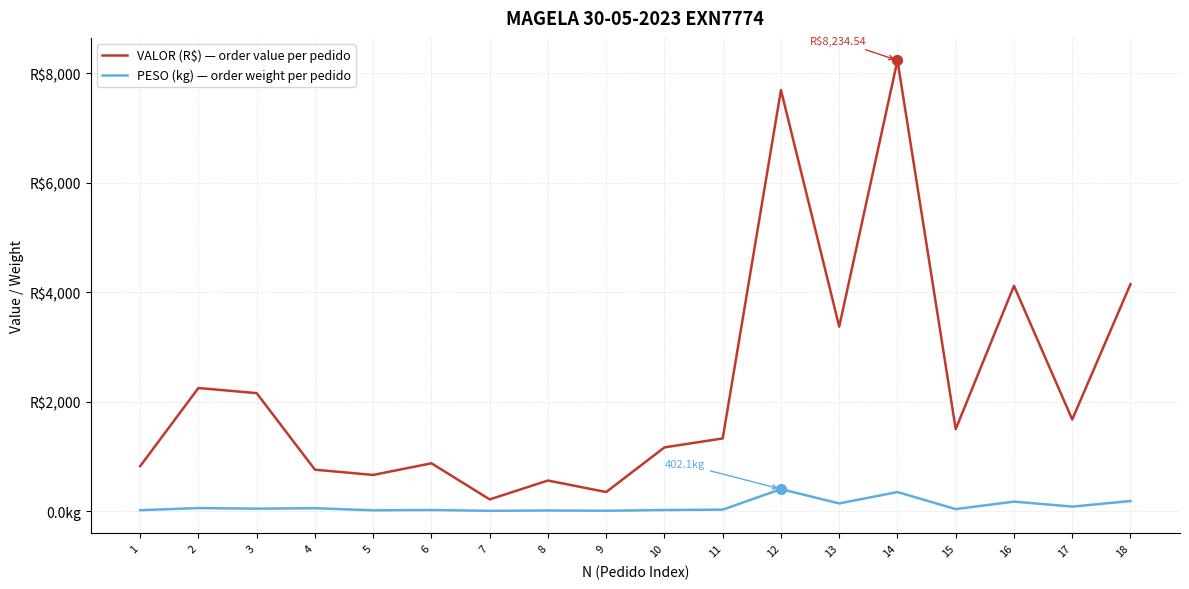

Is this an area chart (filled region under the line)?

No